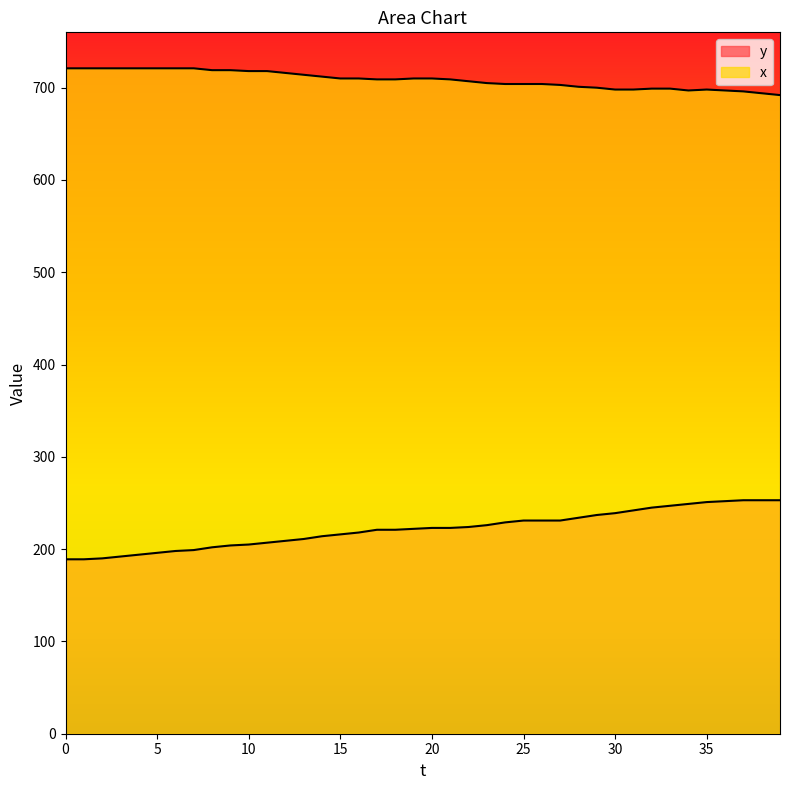

What is the difference between the maximum and minimum values in the y series?

64